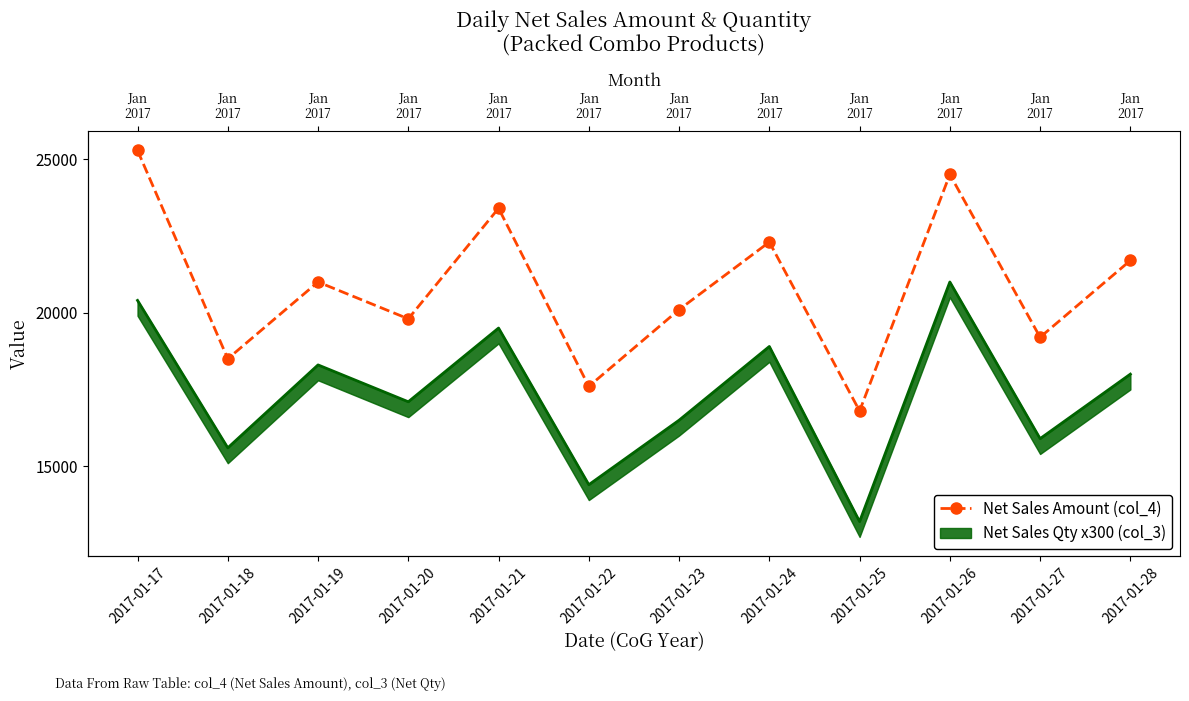

How many interior local valleys (lower than both neighbors) does the data have?

5